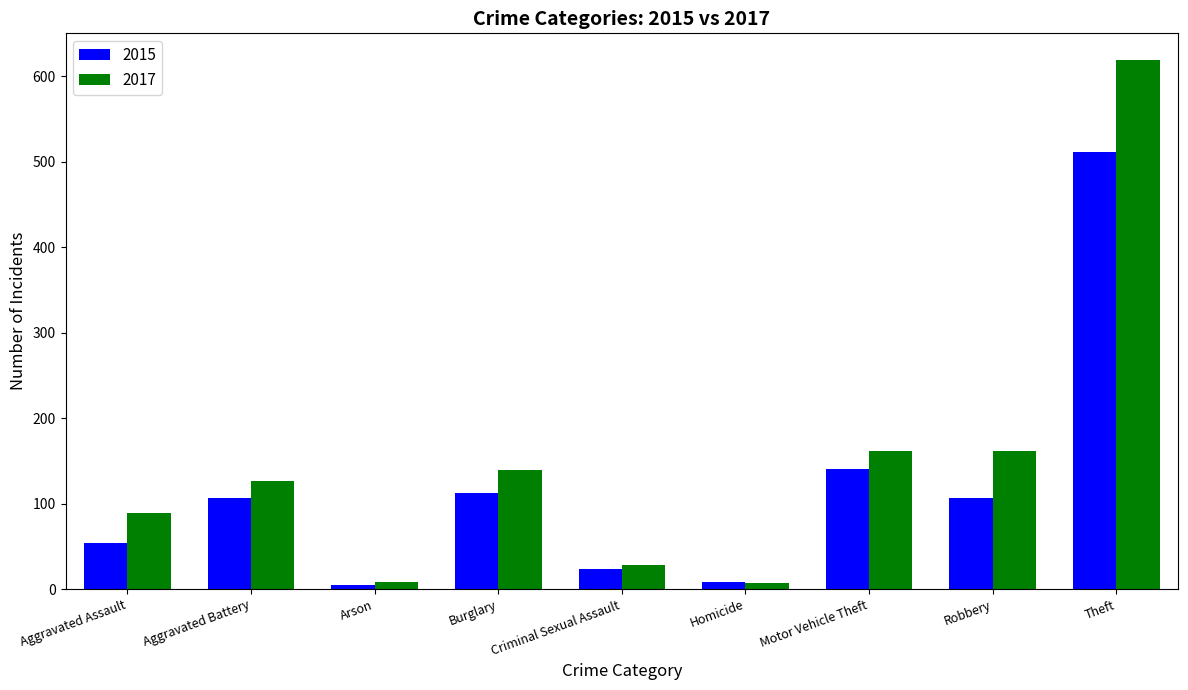

At which label does 2015 reach its peak?

Theft